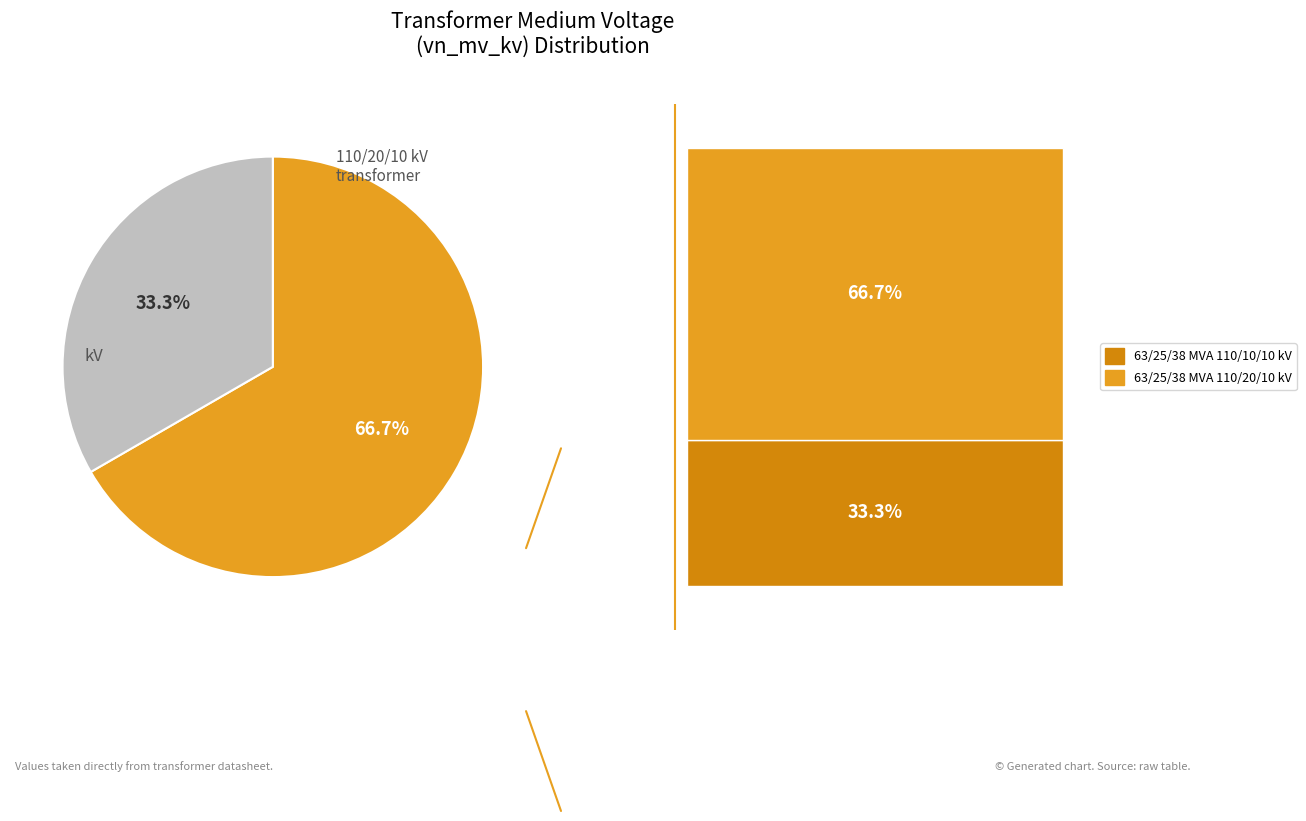

Is there any slice that represents more than half of the pie?

Yes